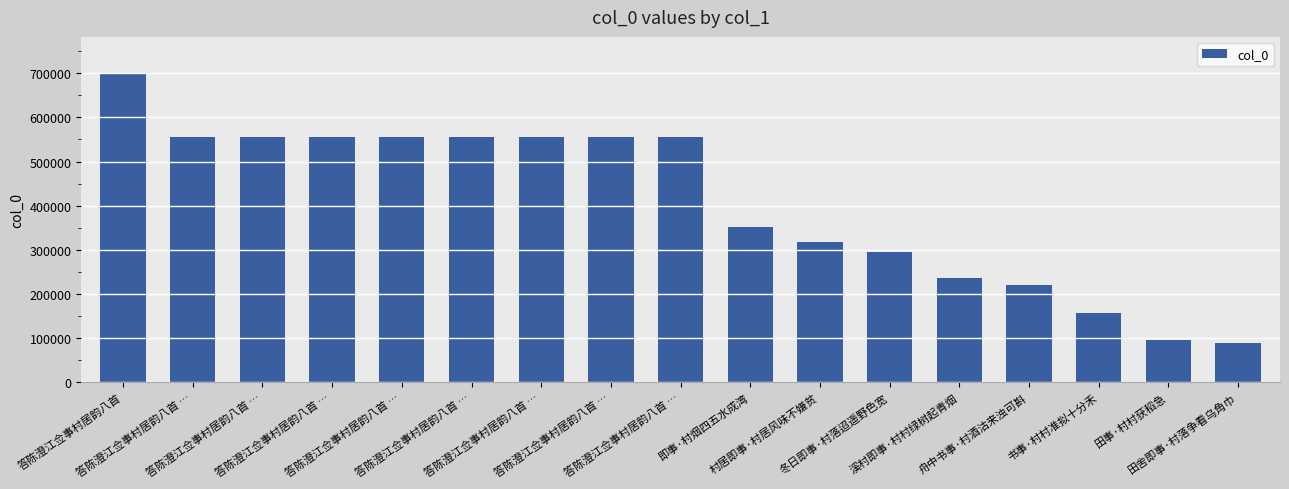

How many data points are less than 556175?

8